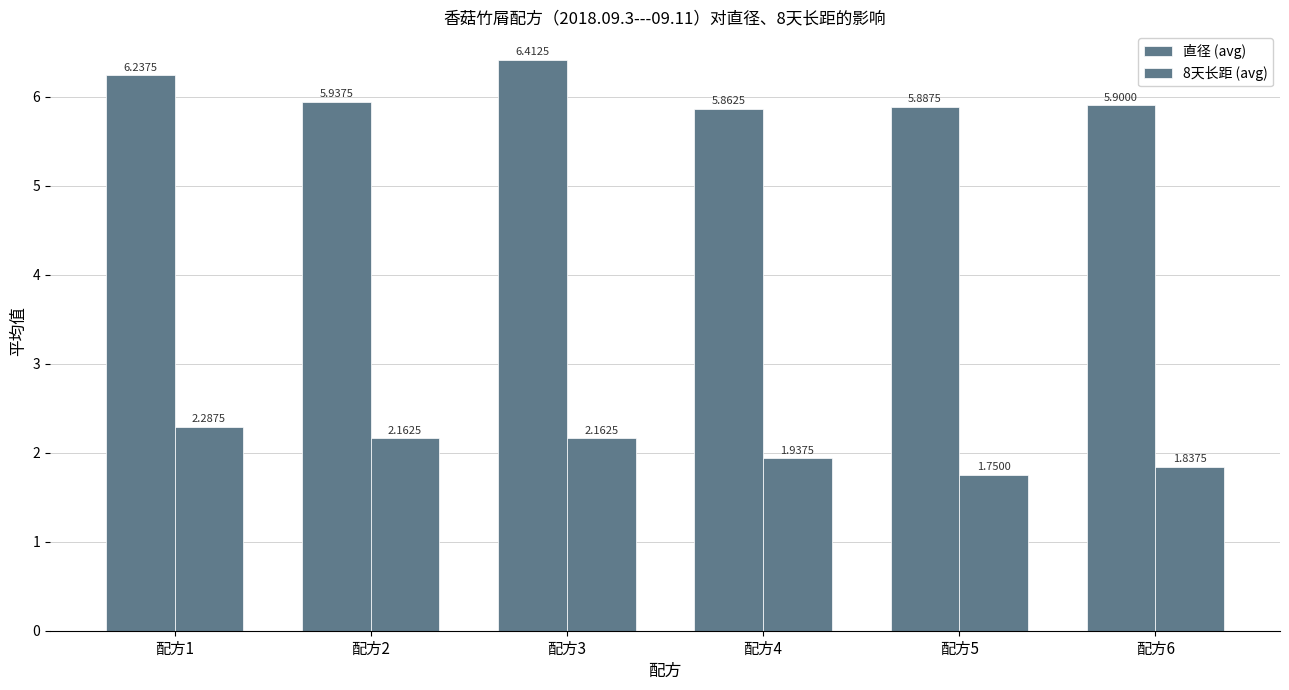

What is the difference between the highest and lowest values at 配方5?

4.1